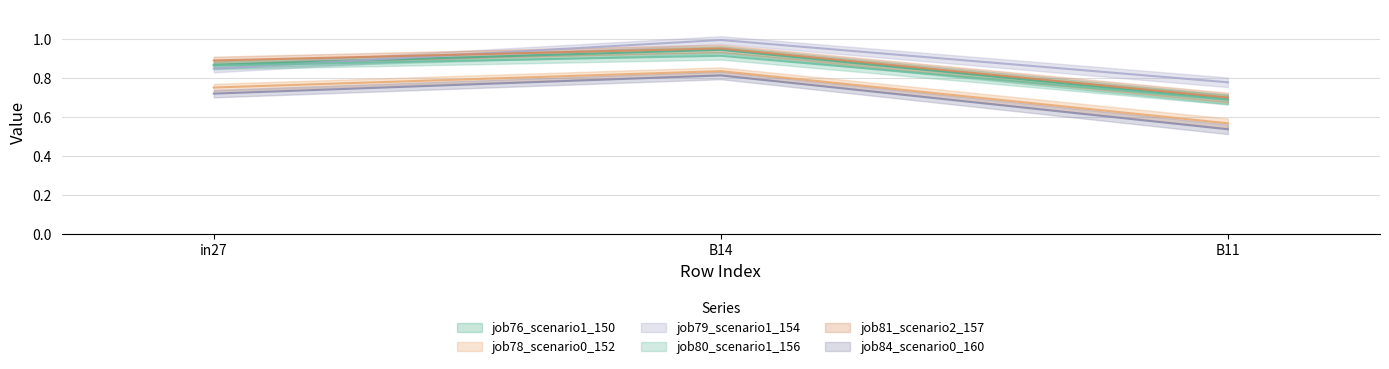

Is the value of job80_scenario1_156 at B14 greater than the value of job84_scenario0_160 at B11?

Yes